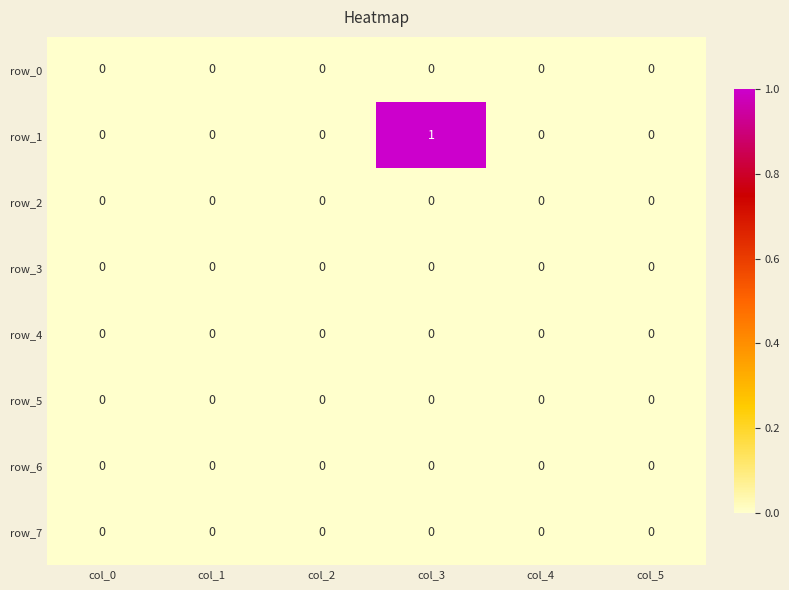

At which category is the sum across all series the highest?

col_3